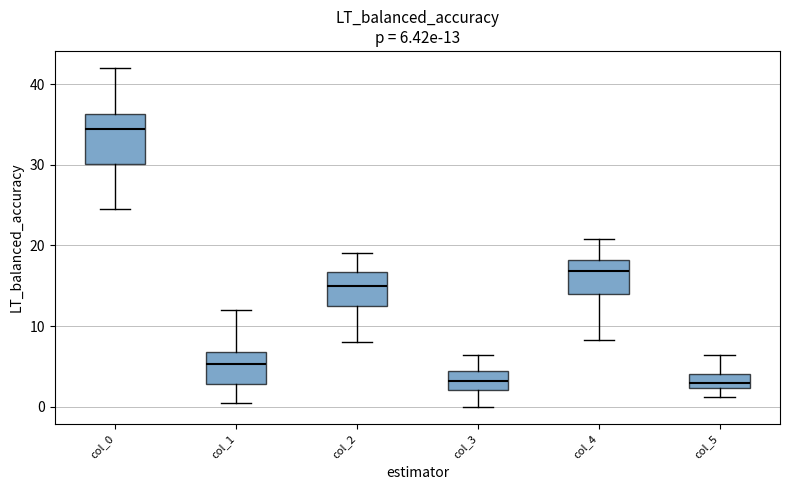

Which box is the tallest, from its lower edge to its upper edge?

col_0